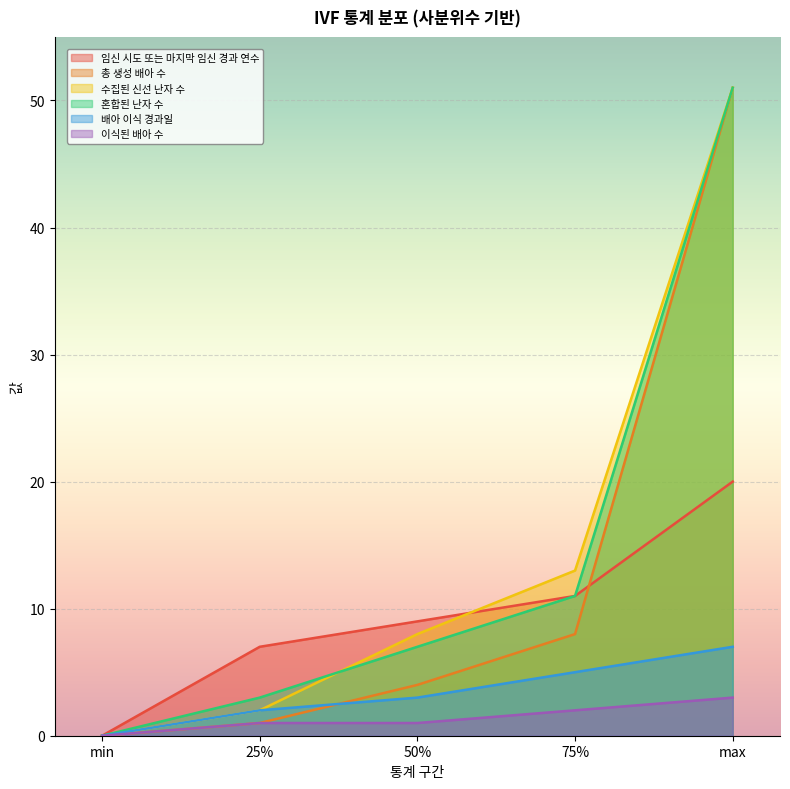

What is the value of the 총 생성 배아 수 point at the 2nd from the left?

1